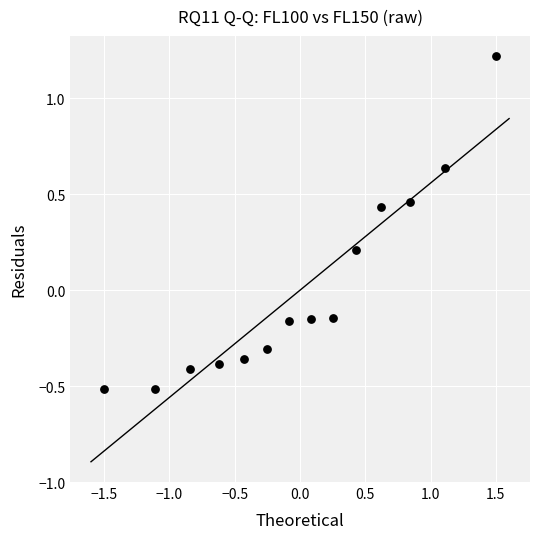

What is the range of Y values (max minus min)?

1.7